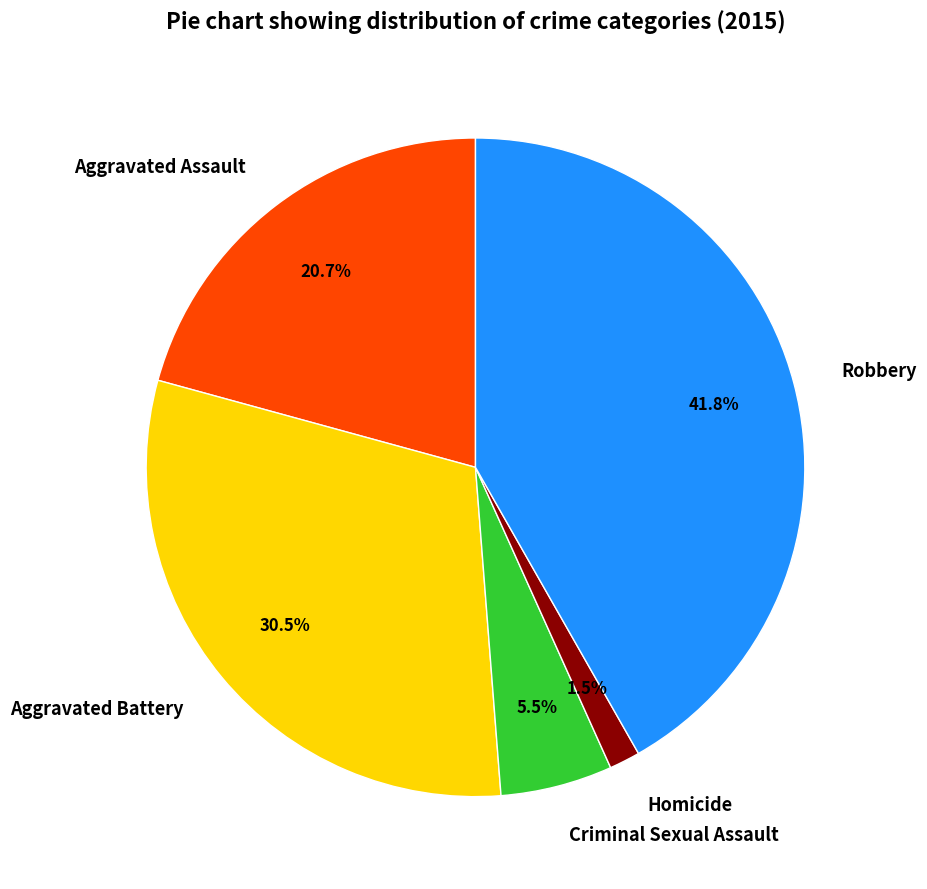

Is it true that Aggravated Assault is 9% of the pie?

False